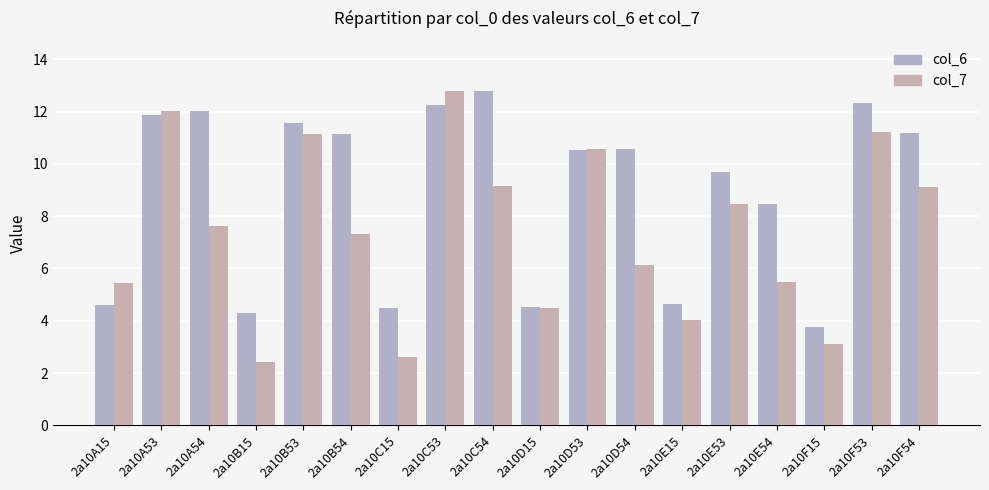

How many groups of bars are there?

18